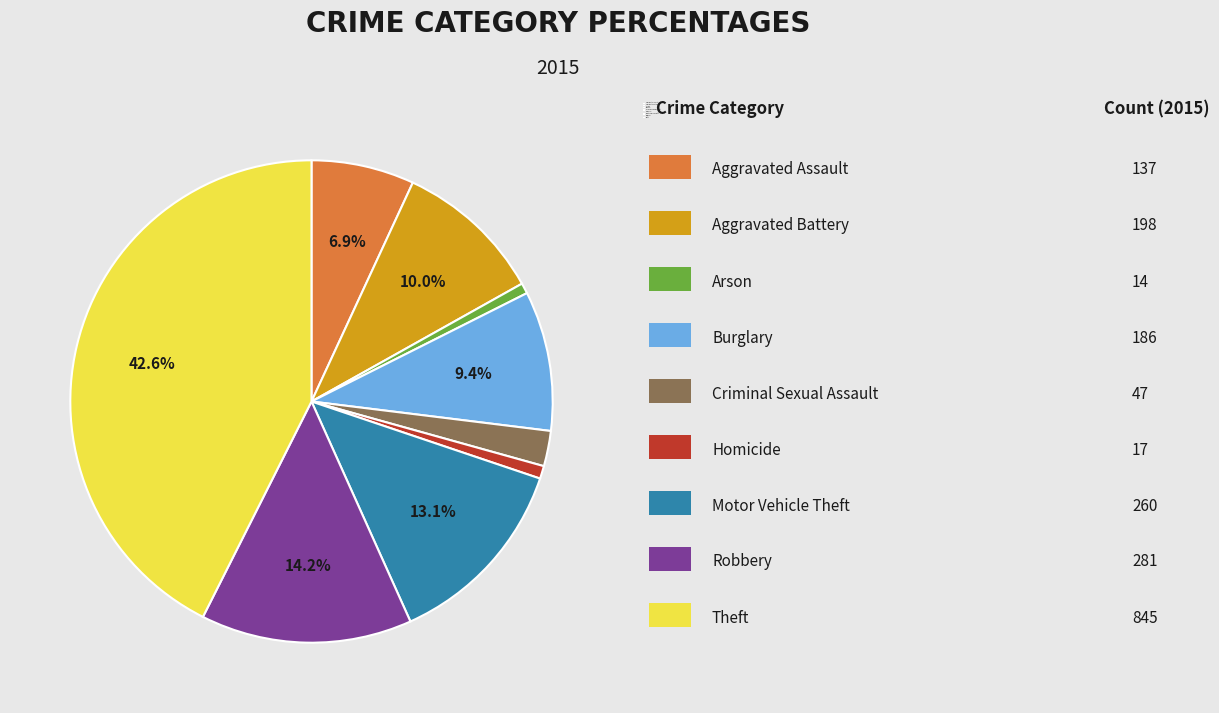

Which has a higher value, Criminal Sexual Assault or Aggravated Battery?

Aggravated Battery